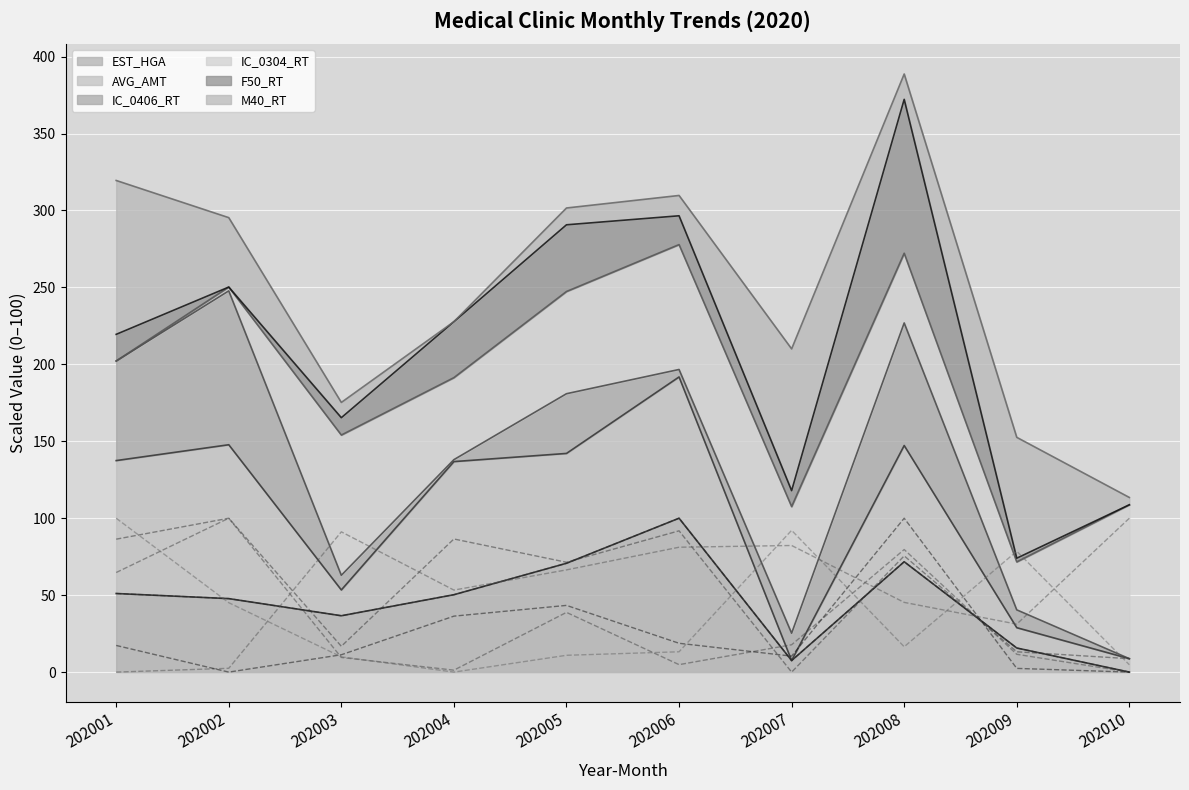

Is it true that EST_HGA (line) equals 2.9 at 202007?

False